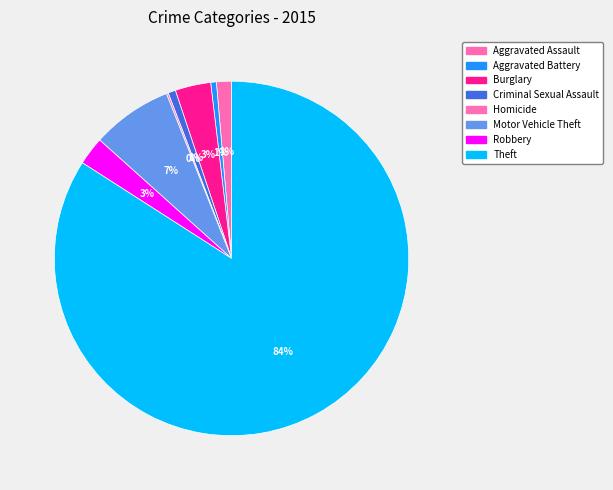

To the nearest percent, what is the difference between the Robbery and Aggravated Battery slice percentages?

2%